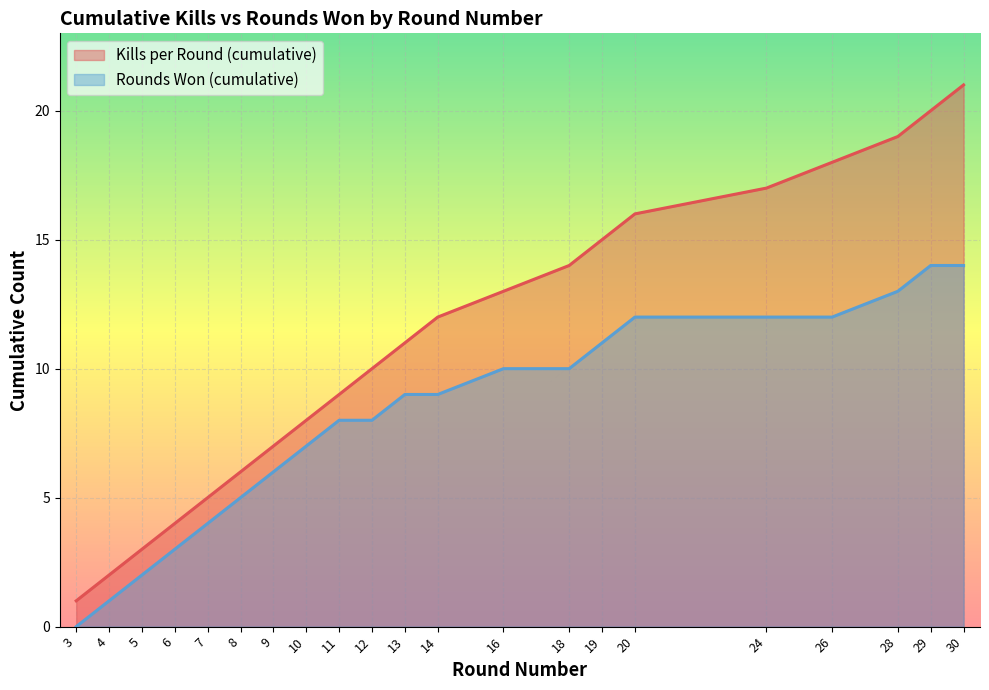

How many lines are shown in the chart?

2